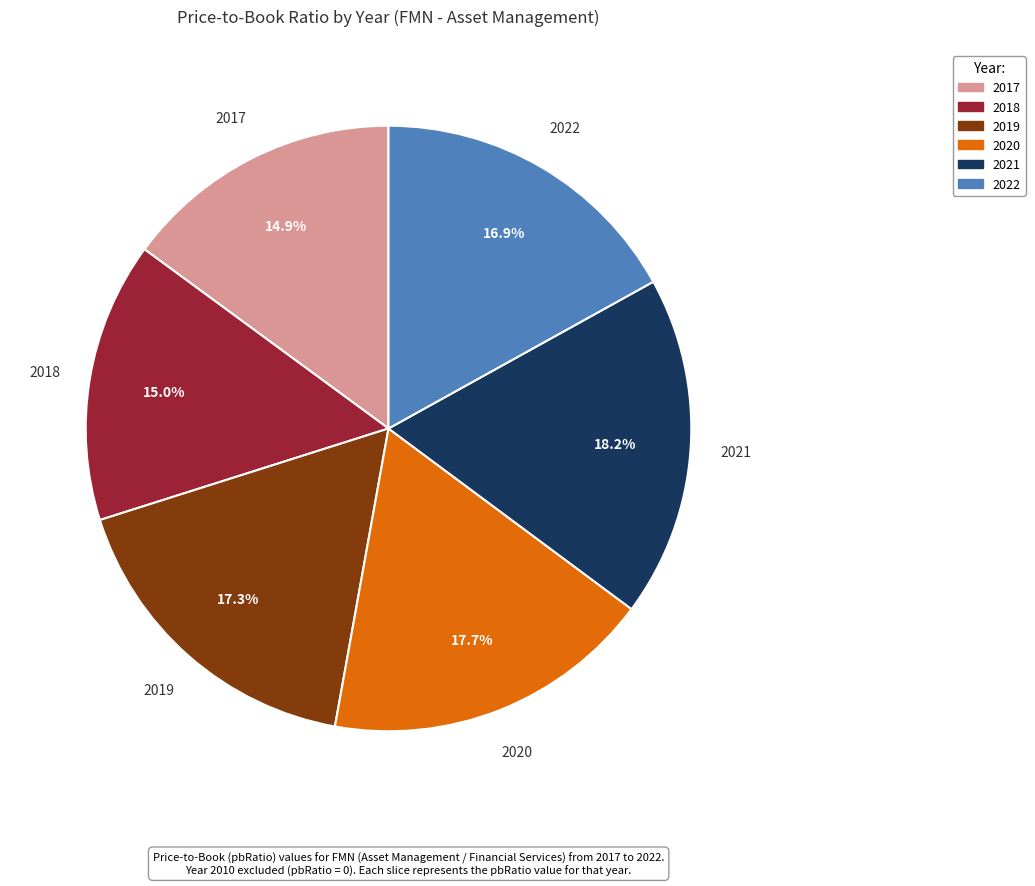

Does any single category account for the majority?

No